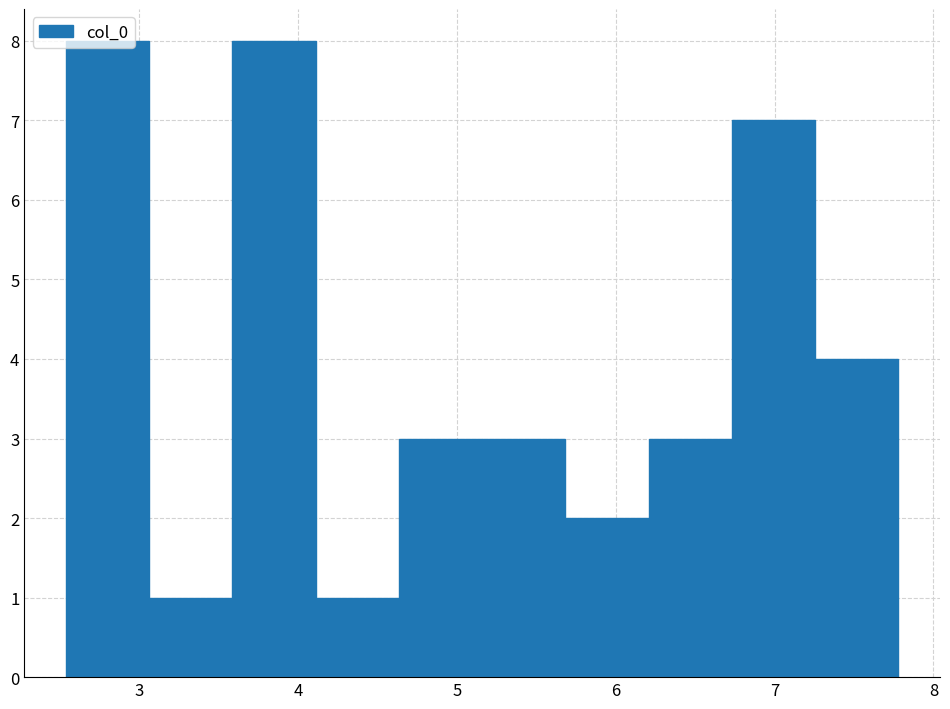

Reading left to right, list every bar in this chart as the range it spans on the x-axis followed by its height. Neither the bar edges nor the heights are printed on the chart, so give them approximately, as read against the axes.

2.5 to 3.1: 8
3.1 to 3.6: 1
3.6 to 4.1: 8
4.1 to 4.6: 1
4.6 to 5.2: 3
5.2 to 5.7: 3
5.7 to 6.2: 2
6.2 to 6.7: 3
6.7 to 7.3: 7
7.3 to 7.8: 4